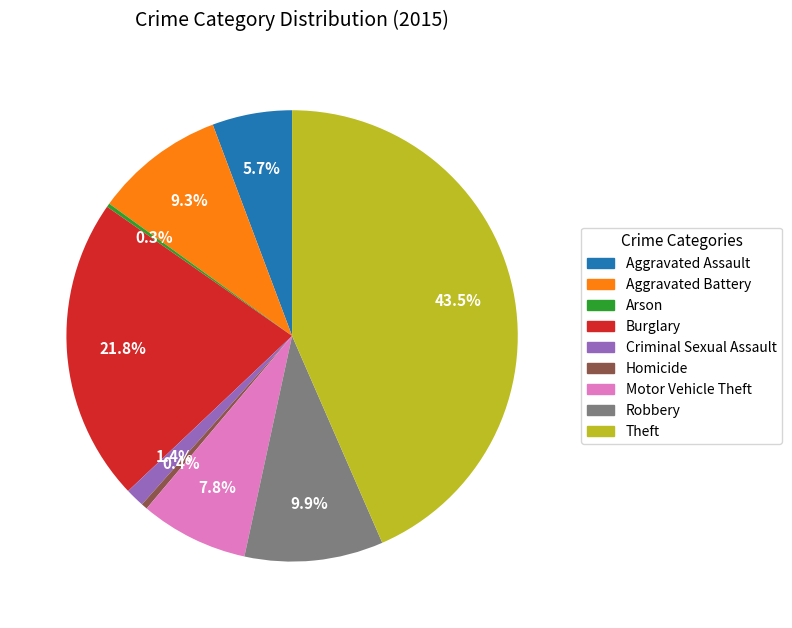

What is the total percentage of Theft and Homicide?

43.9%